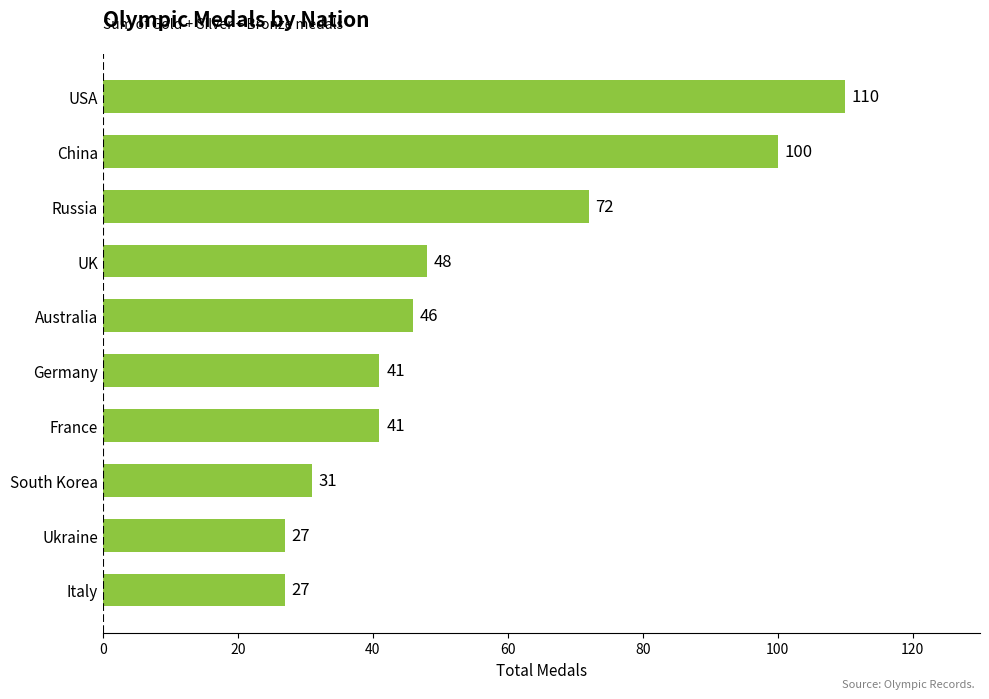

Count the number of categories in the chart.

10